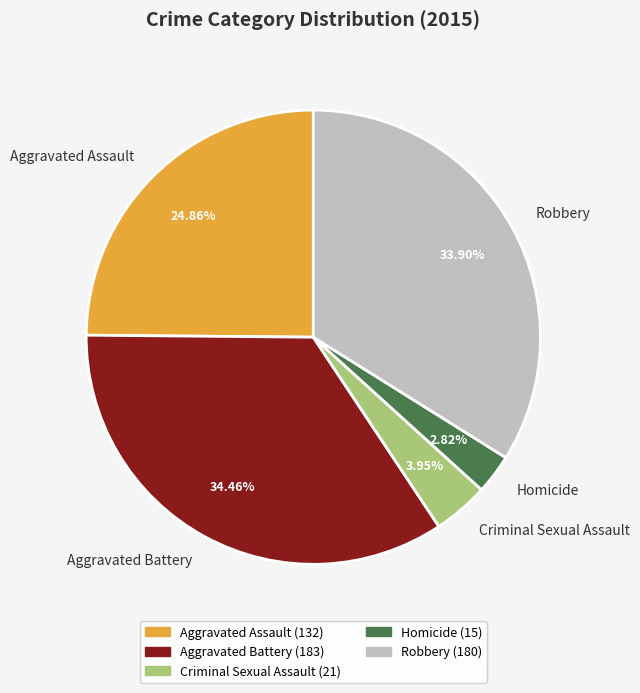

Which has a higher value, Aggravated Assault or Aggravated Battery?

Aggravated Battery